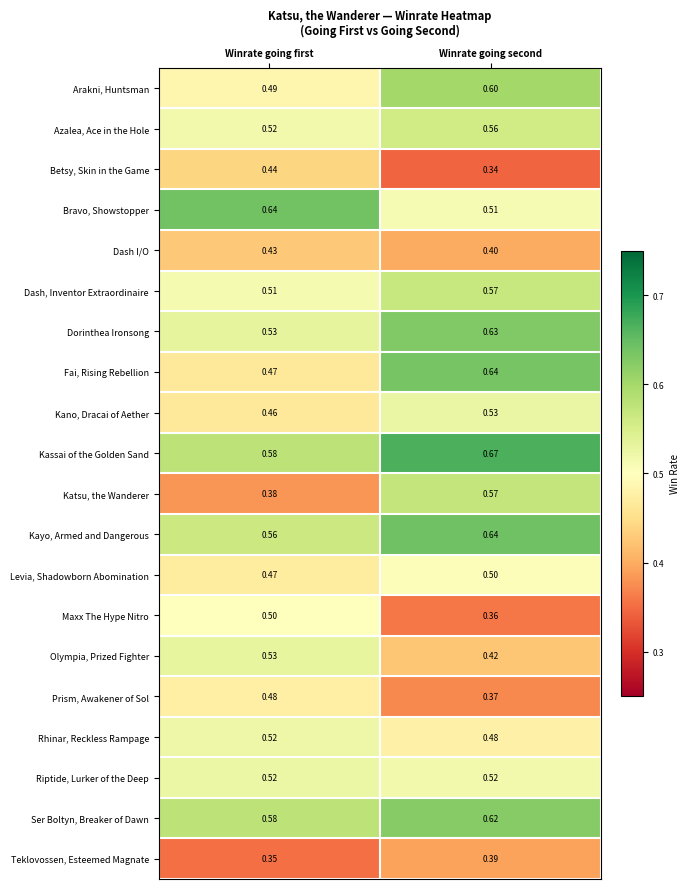

Between Winrate going first and Winrate going second, which series saw the biggest shift?

Katsu, the Wanderer